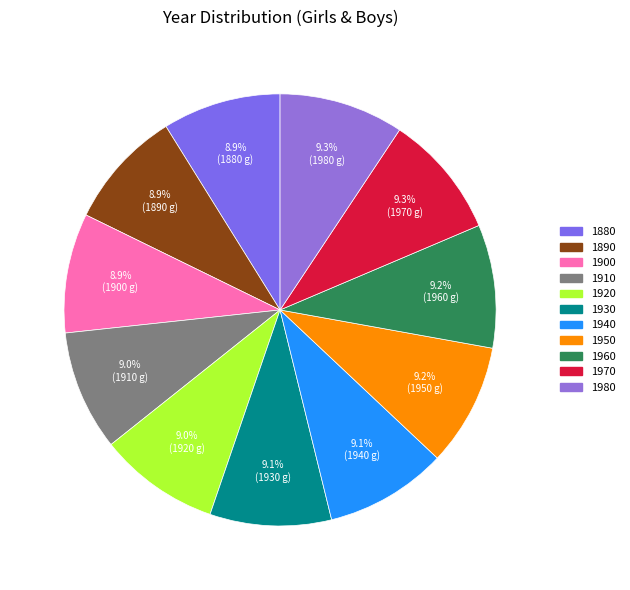

What percentage is the 1980 slice, to the nearest percent?

9%